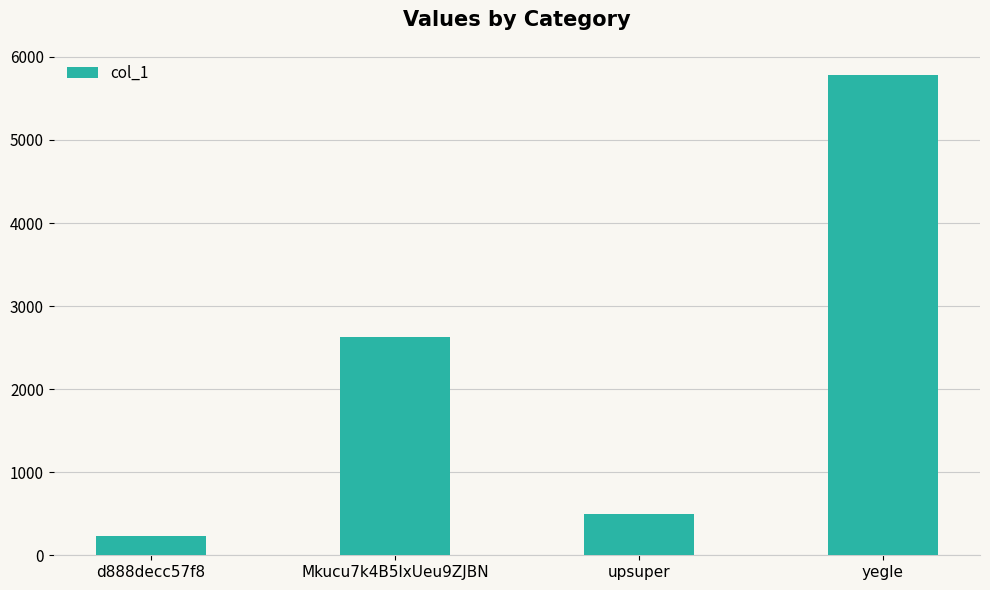

Where is the data nearest to the value 3004?

Mkucu7k4B5lxUeu9ZJBN